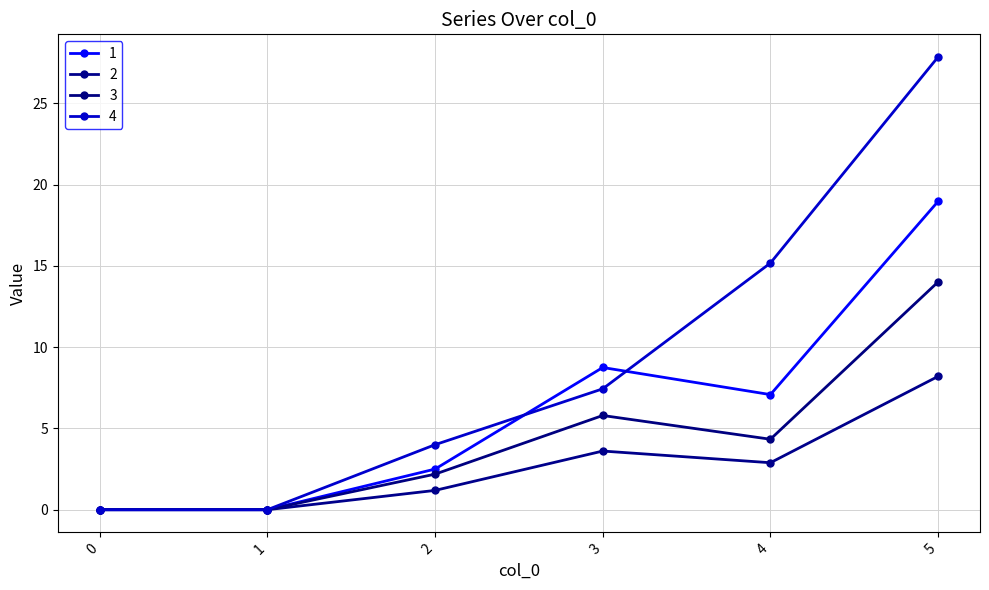

What is the difference between the second highest and minimum values in the 4 series?

15.2